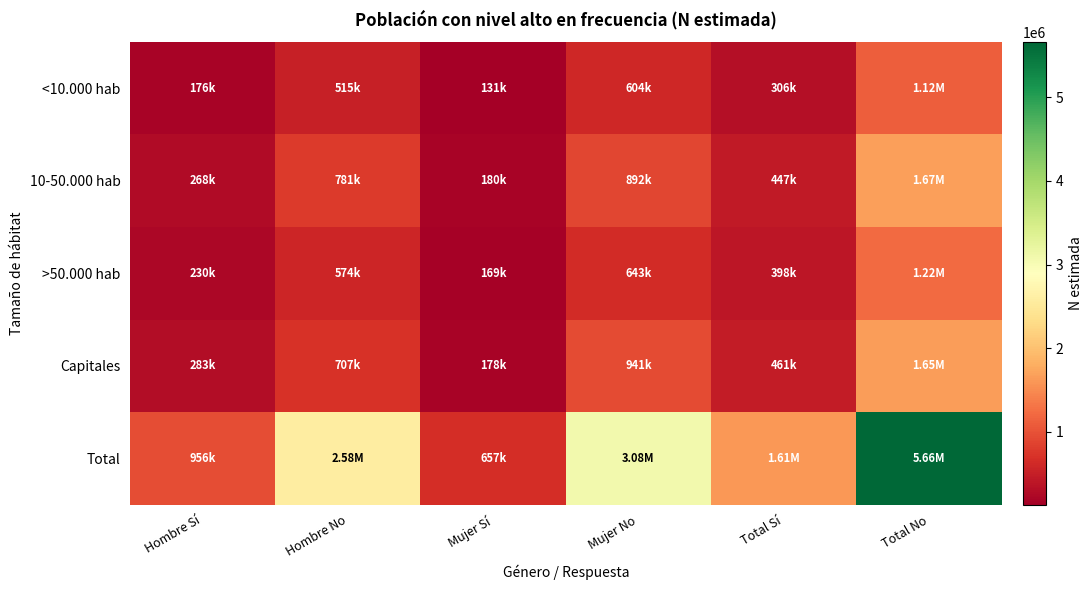

What is the total value across all series at Total No?

11313395